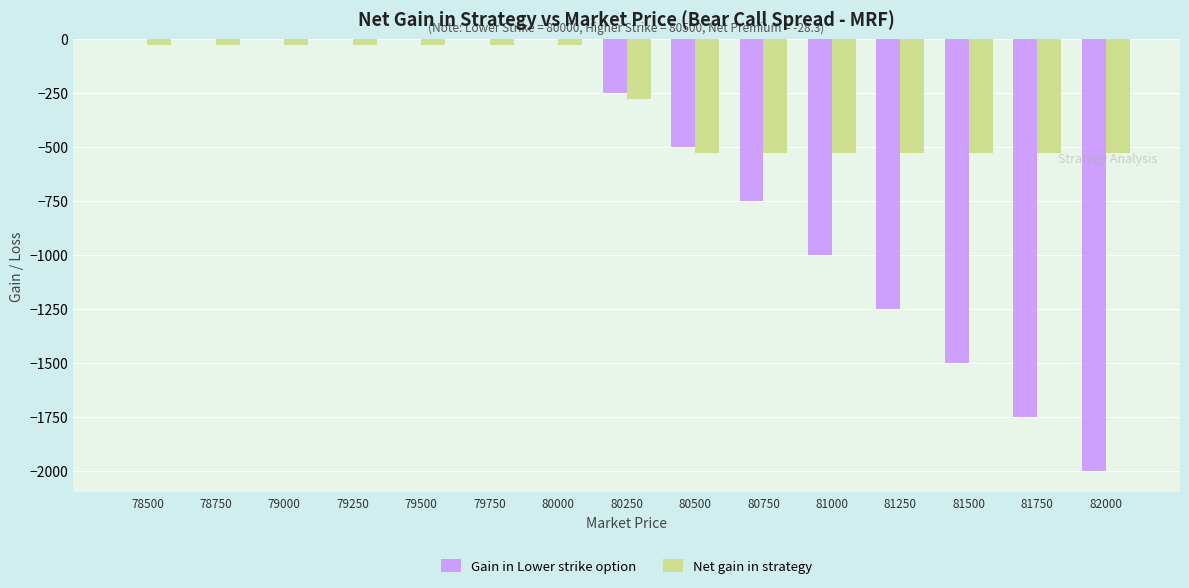

Which series changed the most between 79000 and 81250?

Gain in Lower strike option